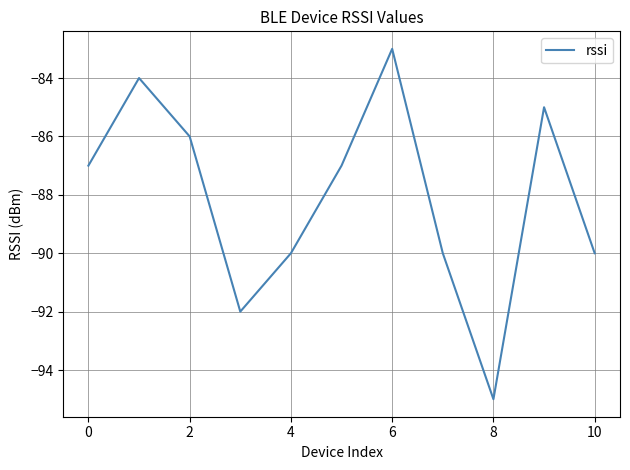

What is the minimum value shown in the chart?

-95